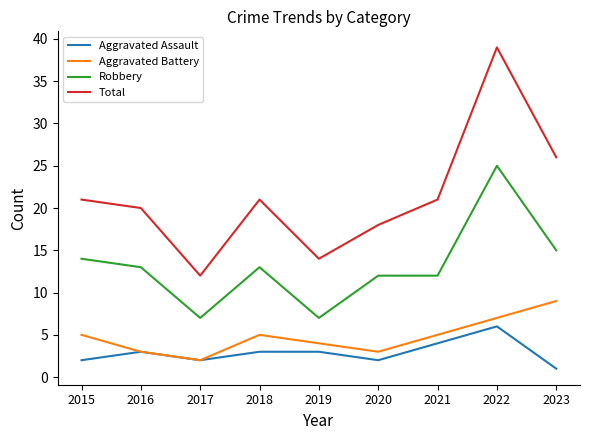

At 2023, list the series in order from smallest to largest.

Aggravated Assault, Aggravated Battery, Robbery, Total